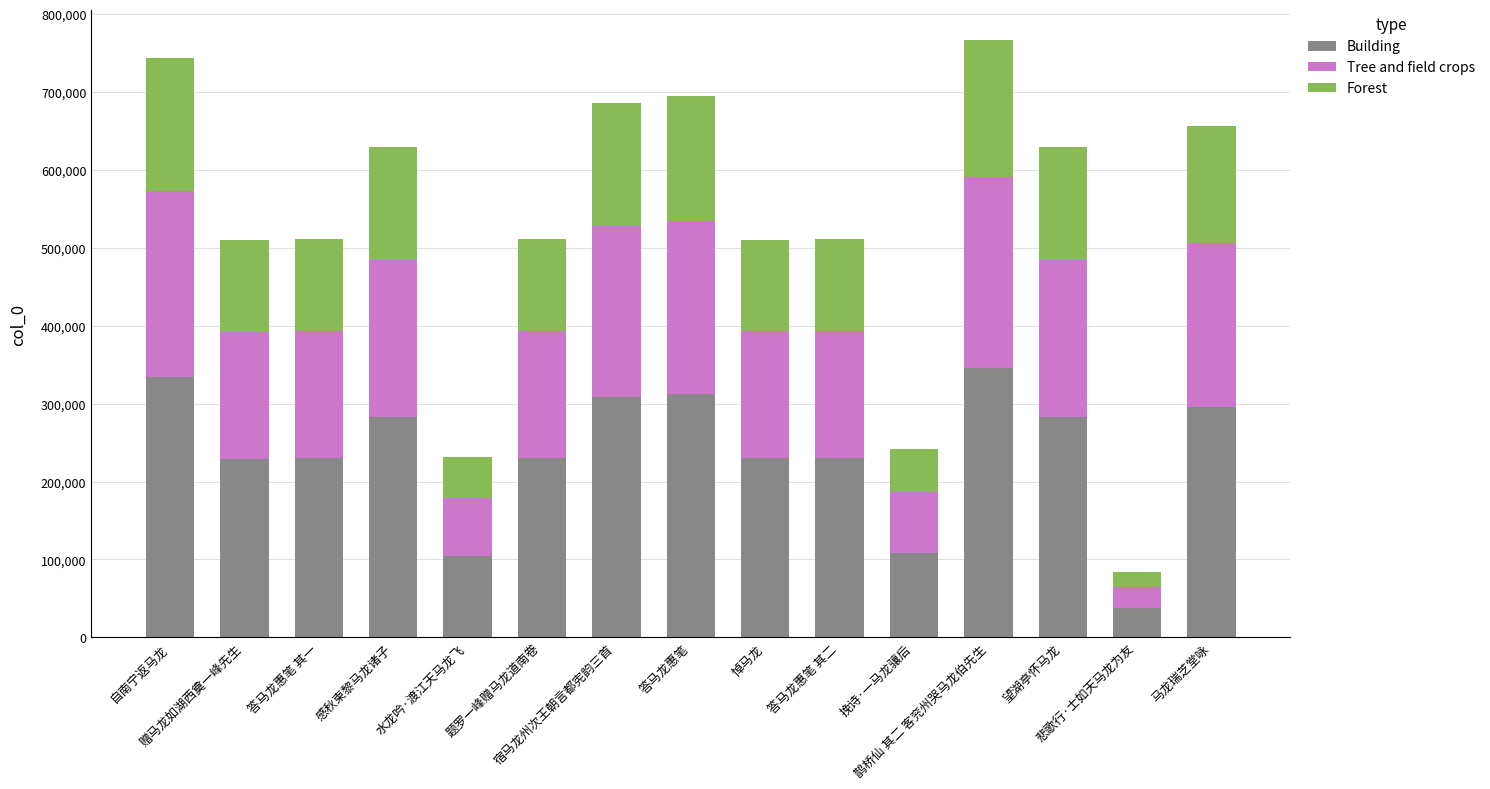

What is the lowest value of the Building series?

37615